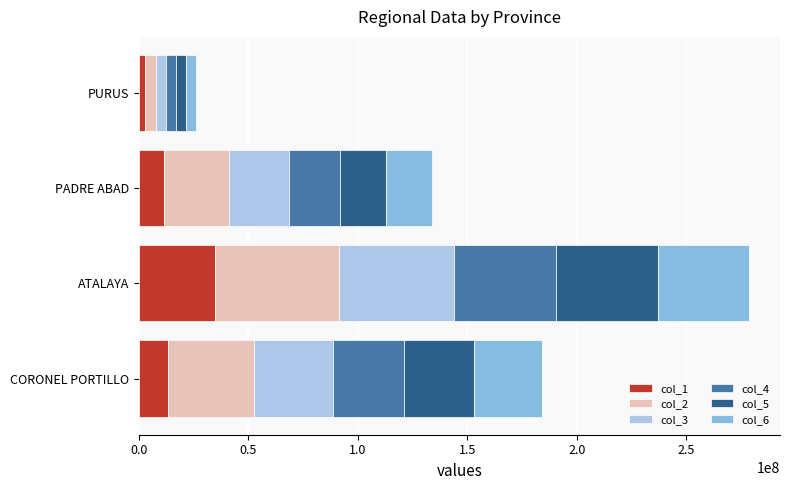

The value of col_1 at ATALAYA is 34736984. True or false?

True